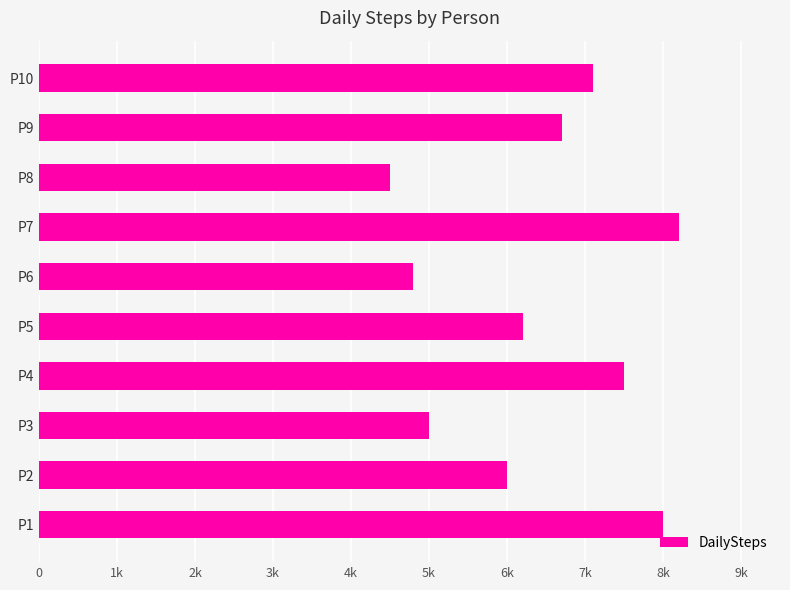

Which category has the lowest value across all series?

P8